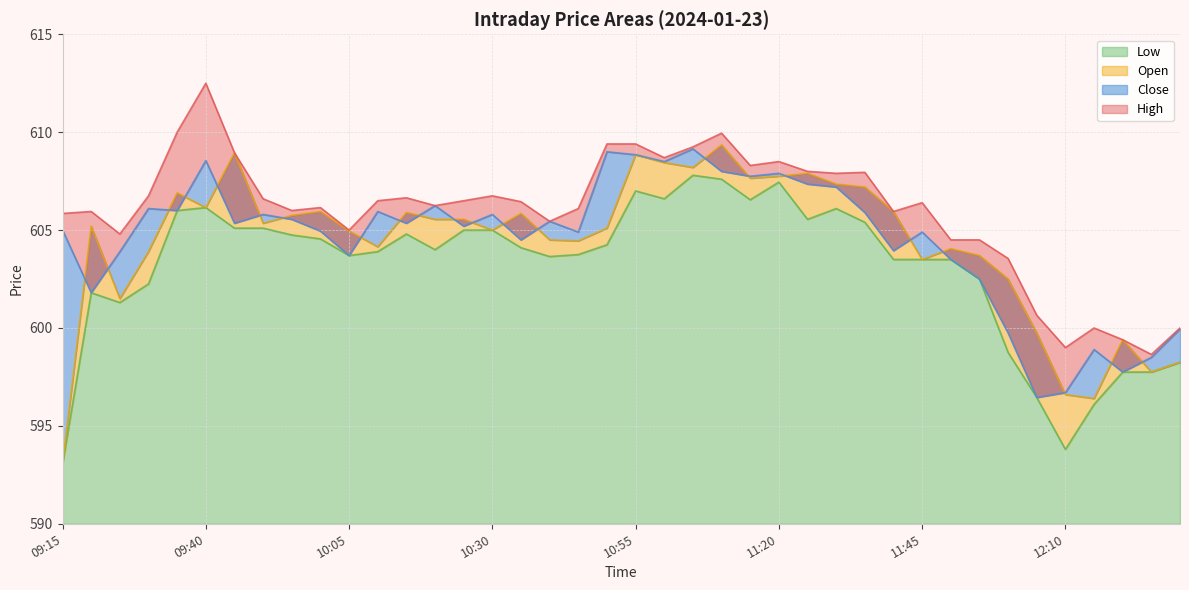

How many data points does each series have?

40